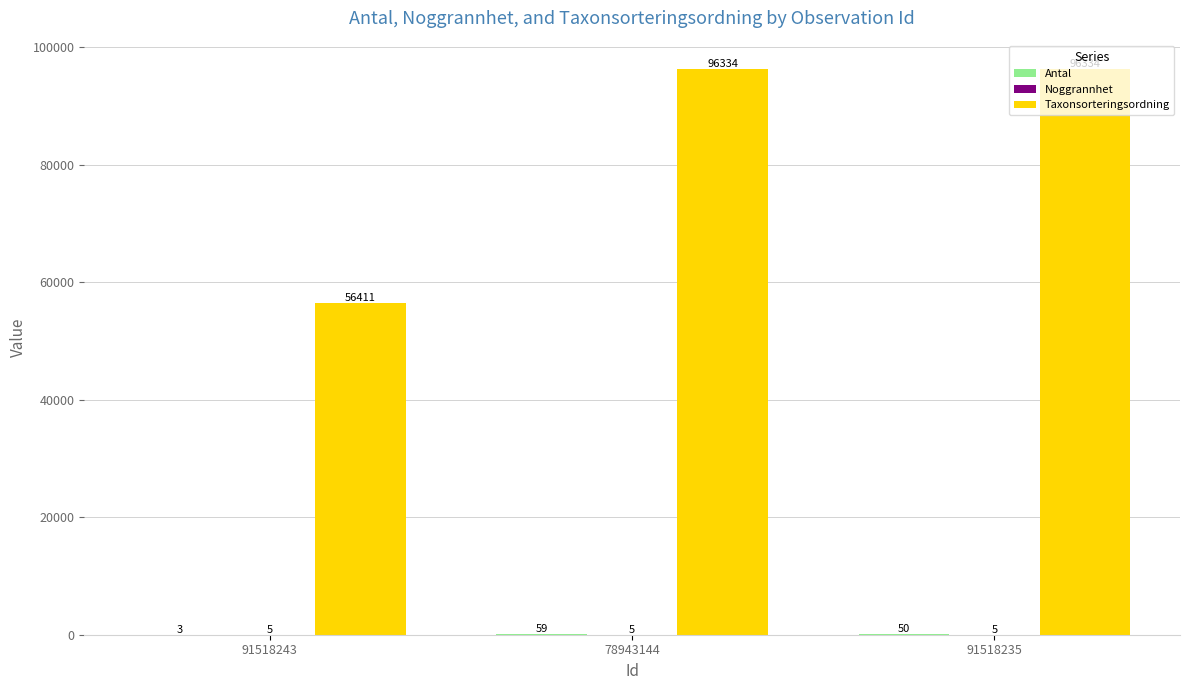

How many Taxonsorteringsordning values are between 56411 and 96334?

3